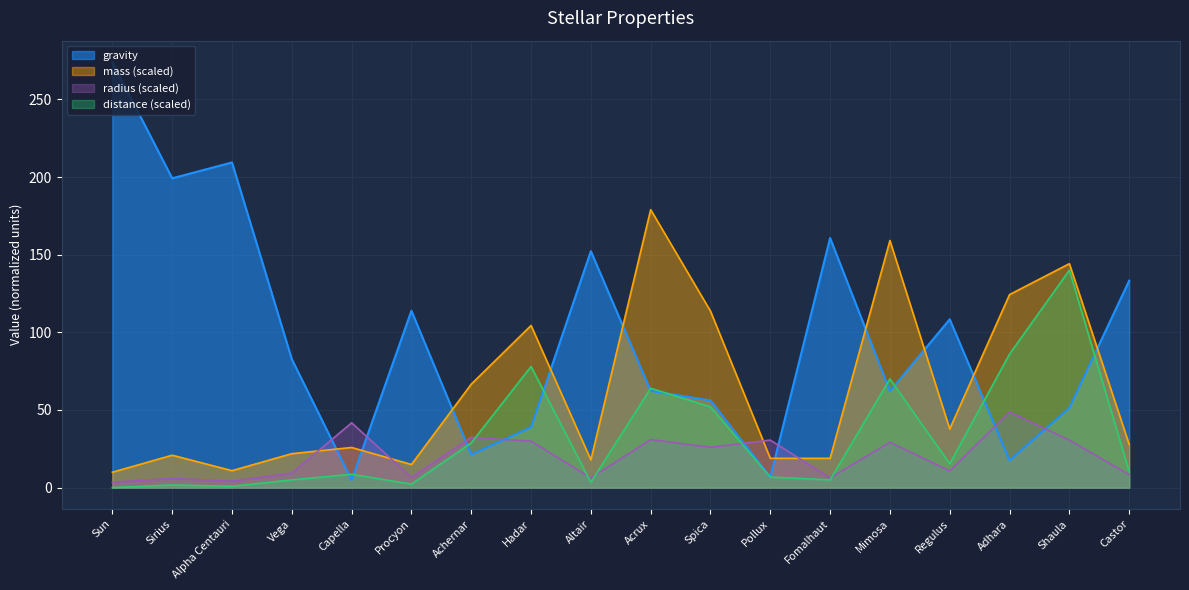

At how many categories does at least one series exceed 134?

8